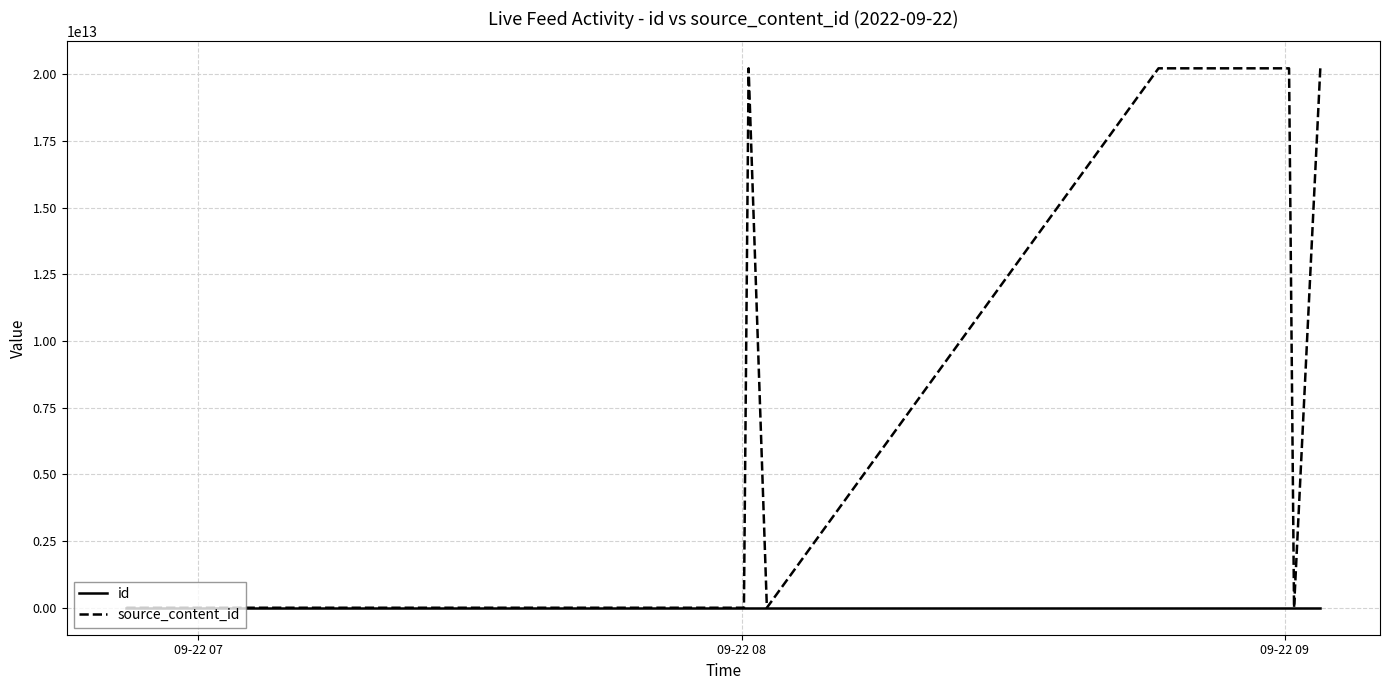

Which series has the largest total across all categories?

source_content_id